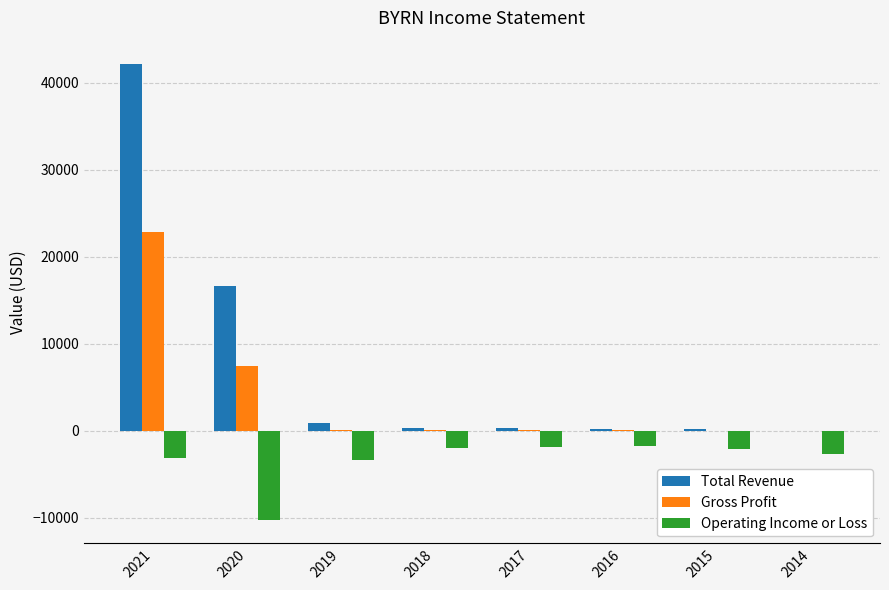

What is the maximum value shown in the chart?

42200